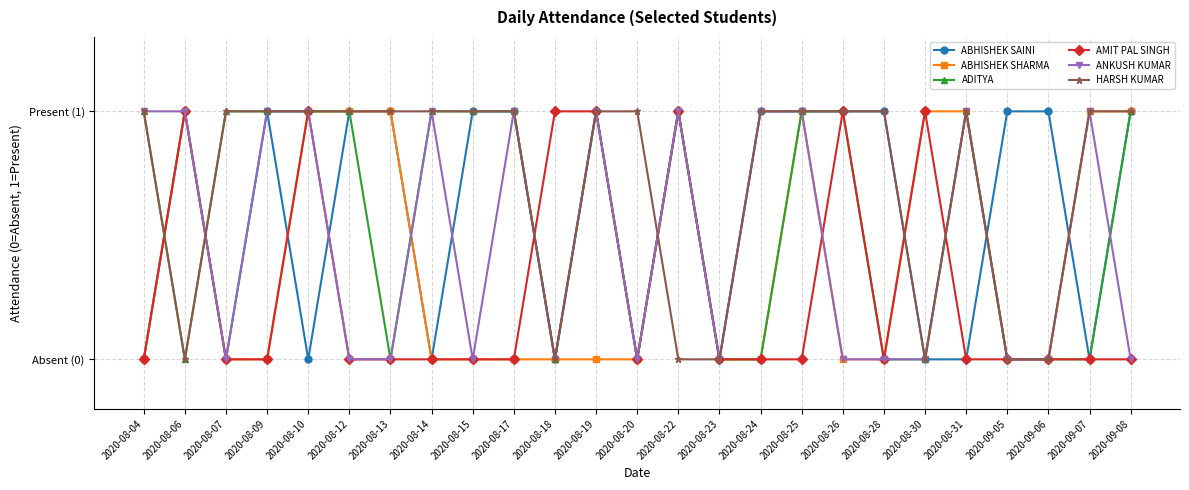

Between 2020-08-19 and 2020-09-08, which is larger?

2020-08-19